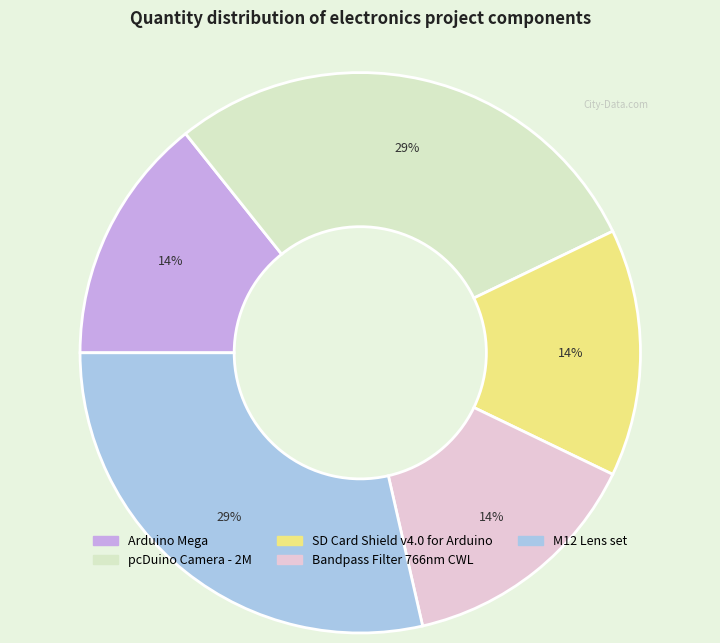

Is Arduino Mega the majority of the pie?

No